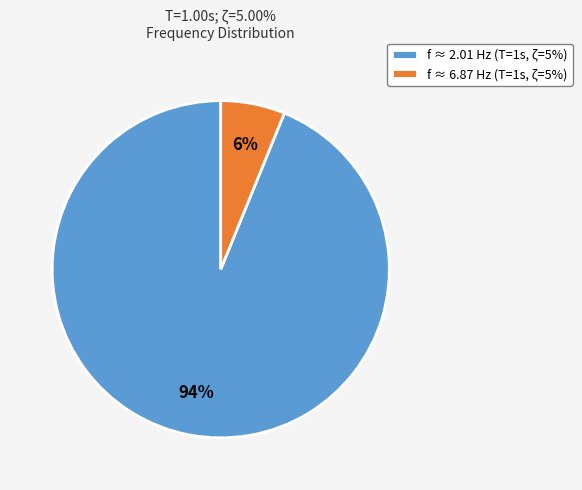

Combined, do f ≈ 2.01 Hz (T=1s, ζ=5%) and f ≈ 6.87 Hz (T=1s, ζ=5%) account for over 50%?

Yes